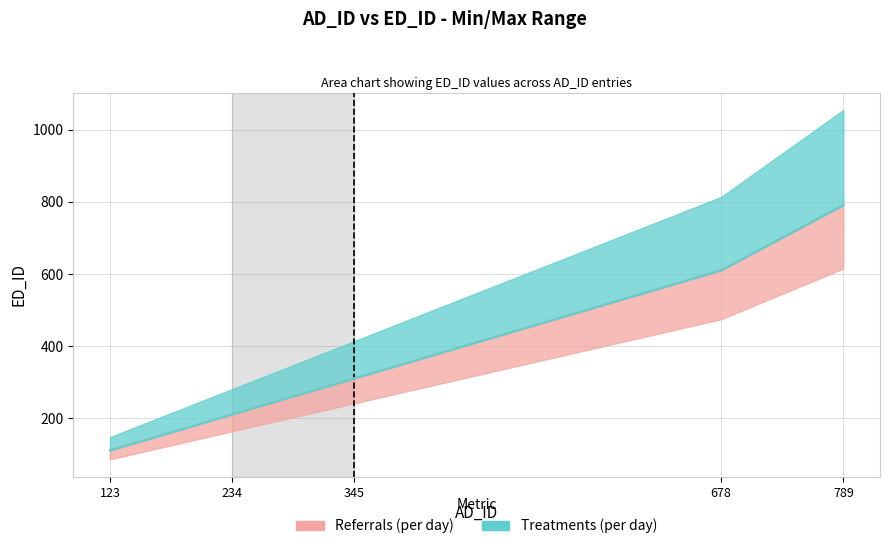

What is the smallest value displayed?

110.7